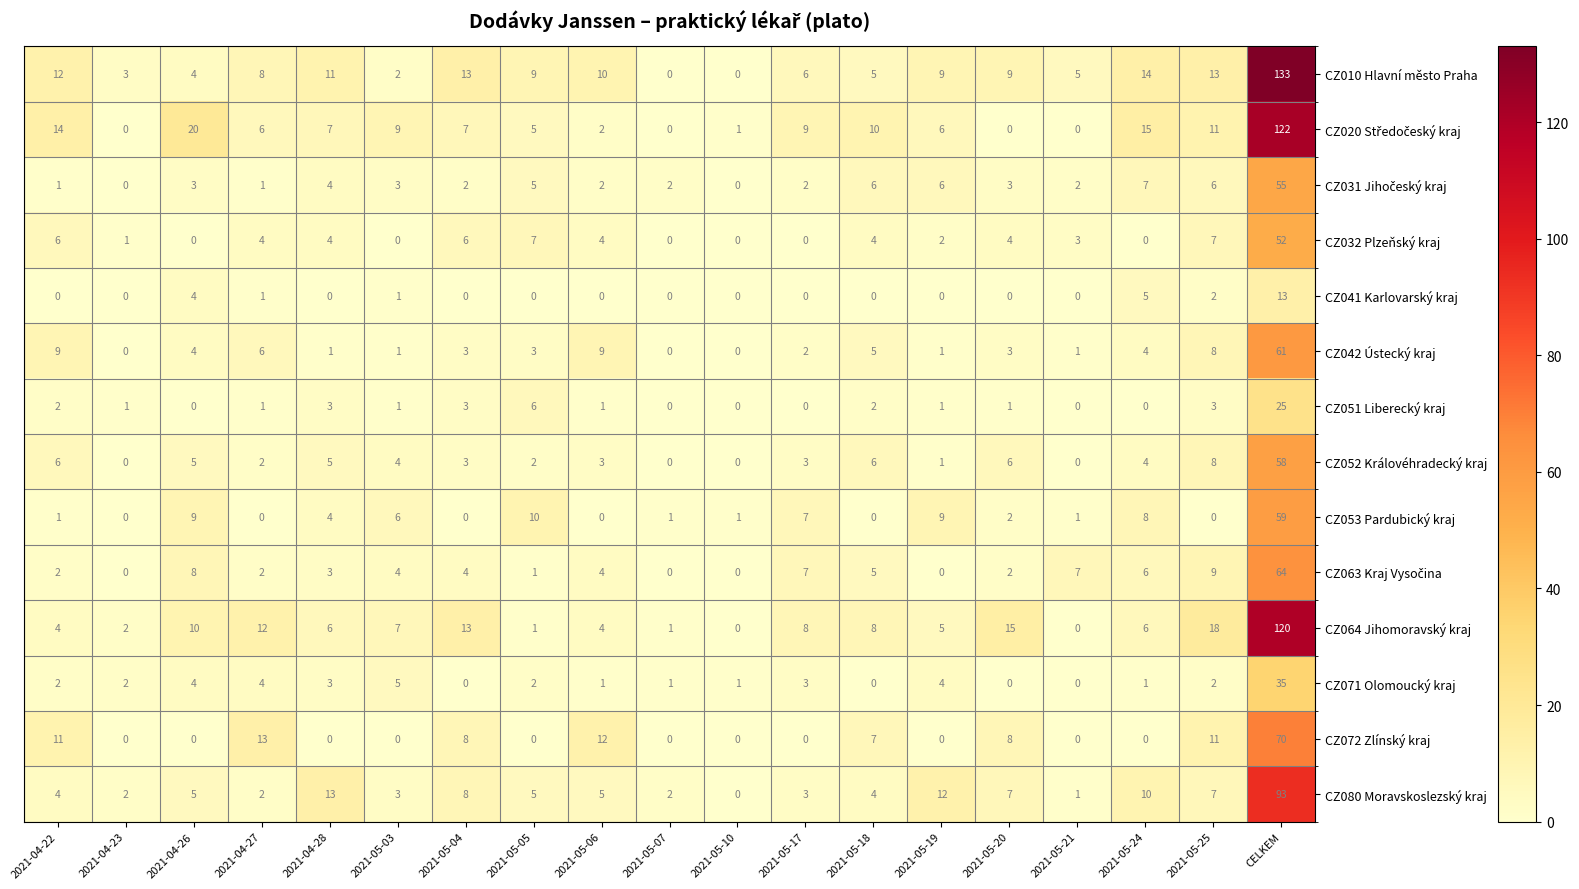

Is the value of CZ071 Olomoucký kraj at 2021-04-23 greater than the value of CZ051 Liberecký kraj at 2021-05-20?

Yes